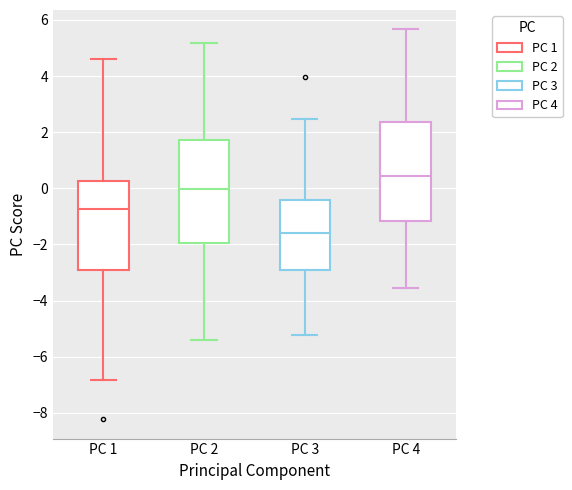

Reading left to right, transcribe this box plot: for each box, give where its median line is, the range the box spans, and where its two whiskers end, as read against the y-axis. The values are not printed on the chart, so give them approximately, as read against the axis.

PC 1: median -0.8, box -3.0 to 0.2, whiskers -6.8 to 4.6
PC 2: median 0.0, box -2.0 to 1.8, whiskers -5.4 to 5.2
PC 3: median -1.6, box -3.0 to -0.4, whiskers -5.2 to 2.4
PC 4: median 0.4, box -1.2 to 2.4, whiskers -3.6 to 5.6